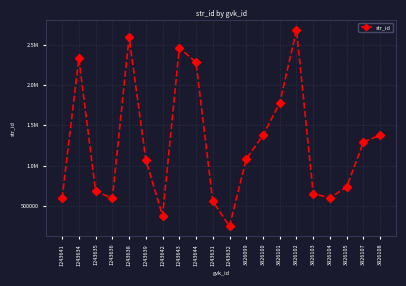

At which label is the value closest to 1465531?

3826108